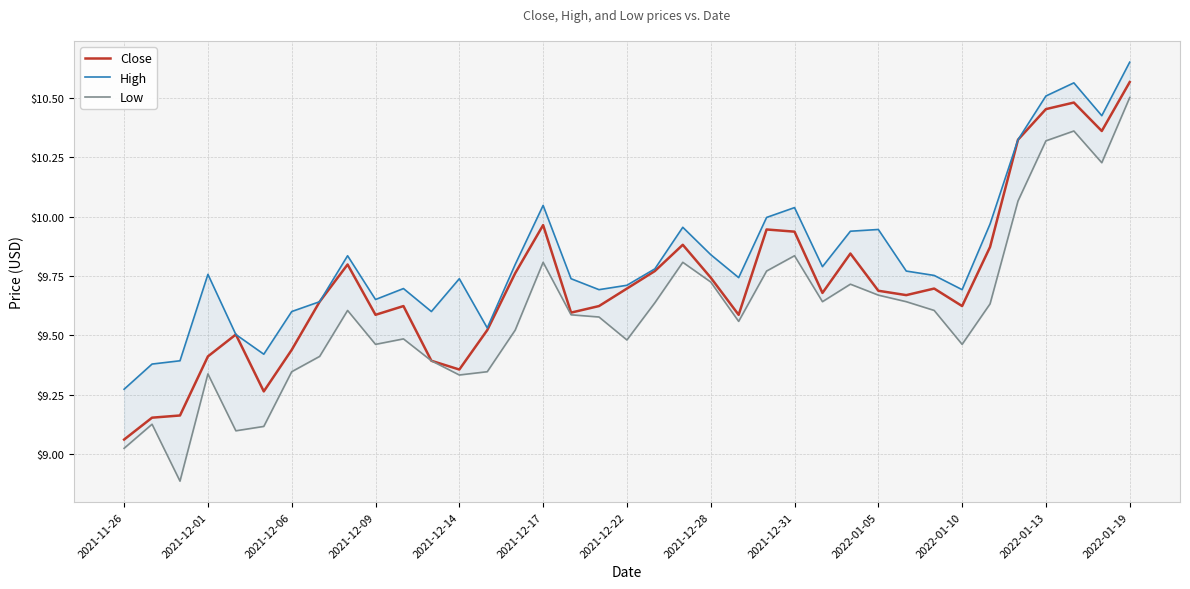

Is the value of Low at 35 greater than the value of Close at 24?

Yes